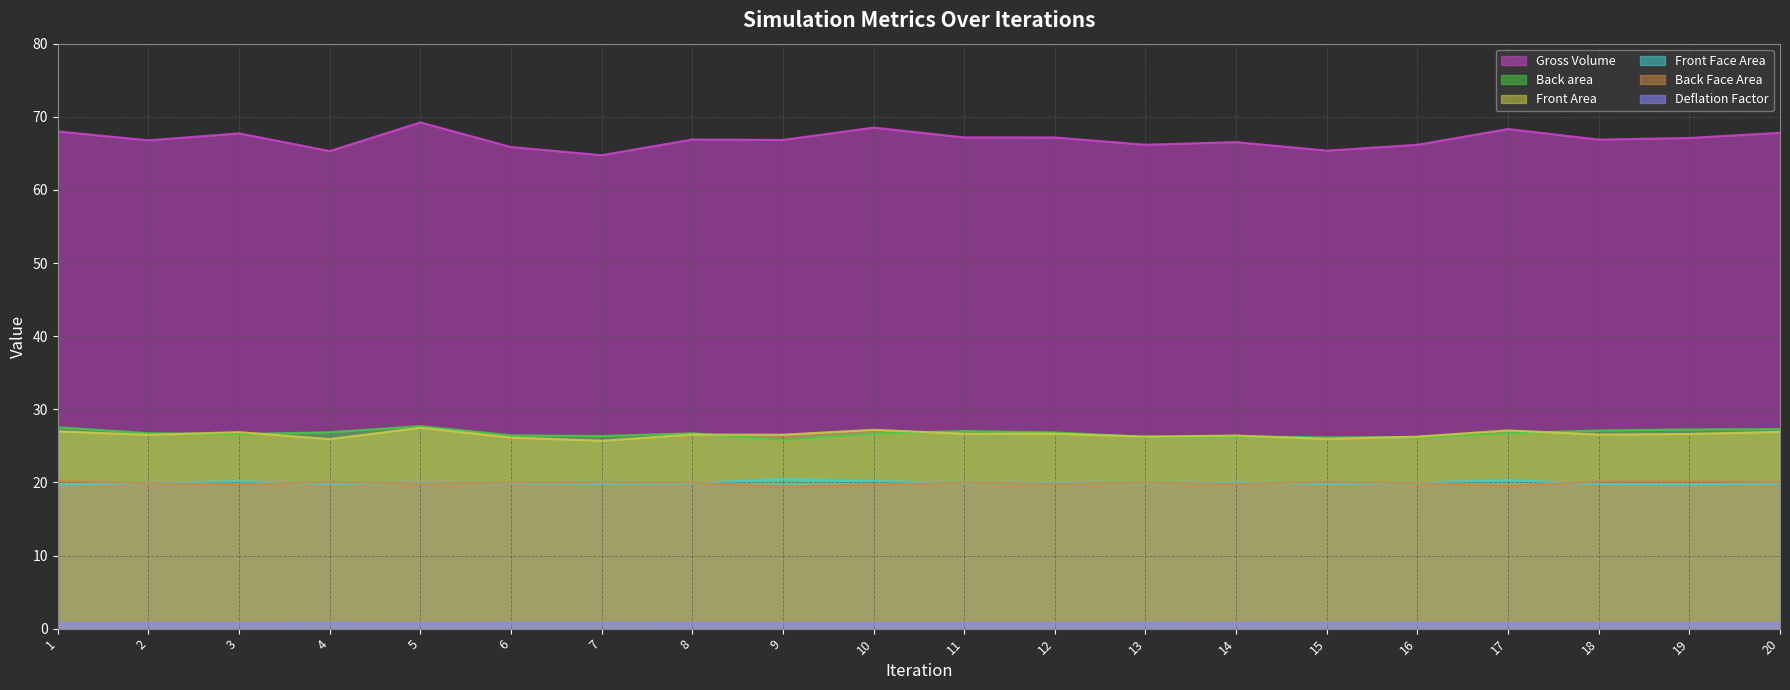

How many interior local peaks does the Front Area series have?

6